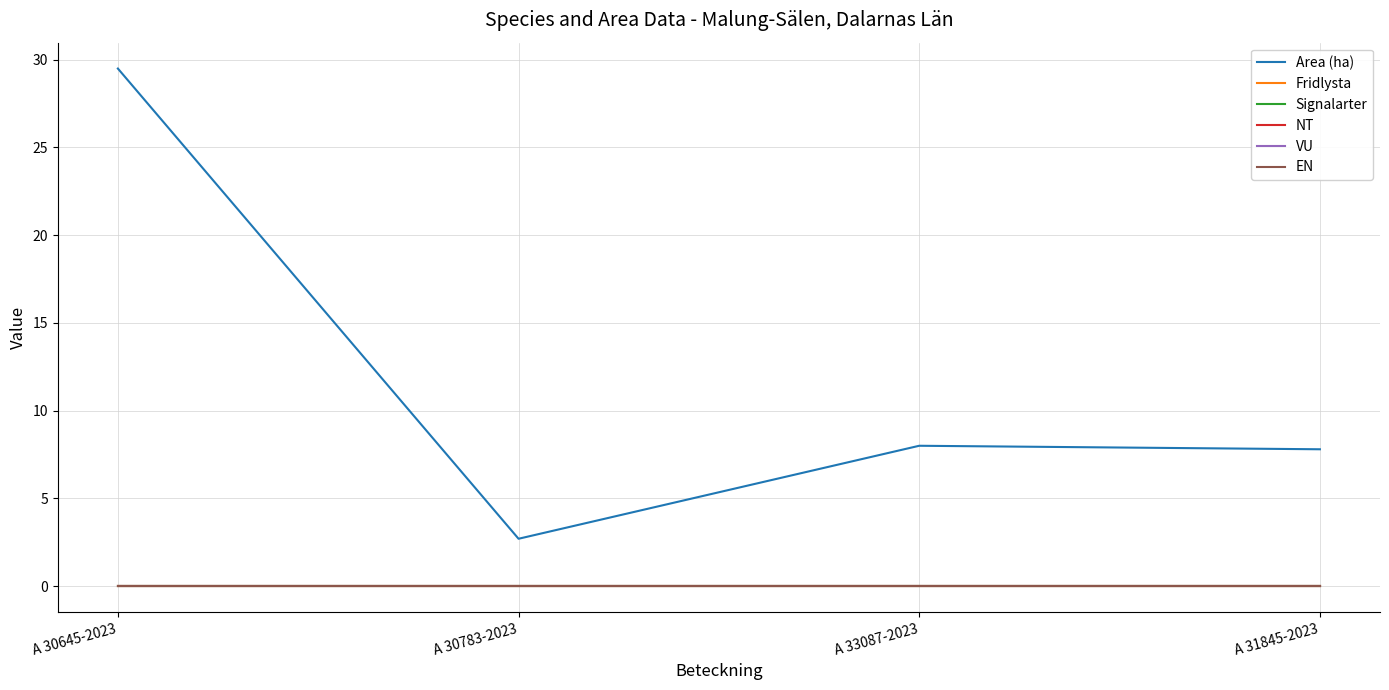

Does the chart have visible grid lines?

Yes